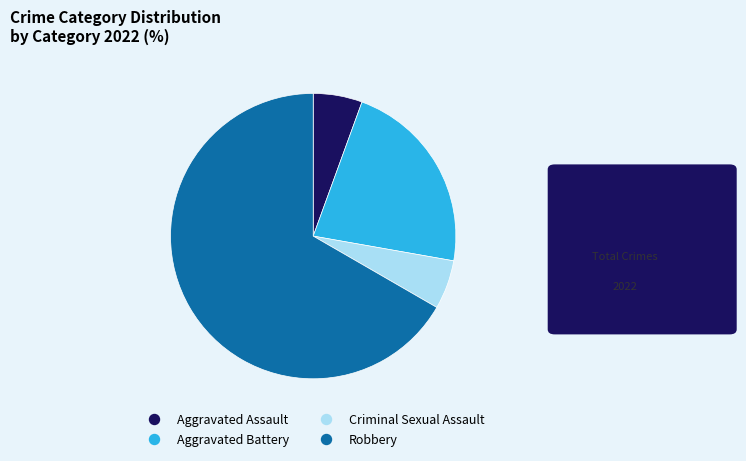

The Aggravated Assault slice represents 6% of the pie. True or false?

True